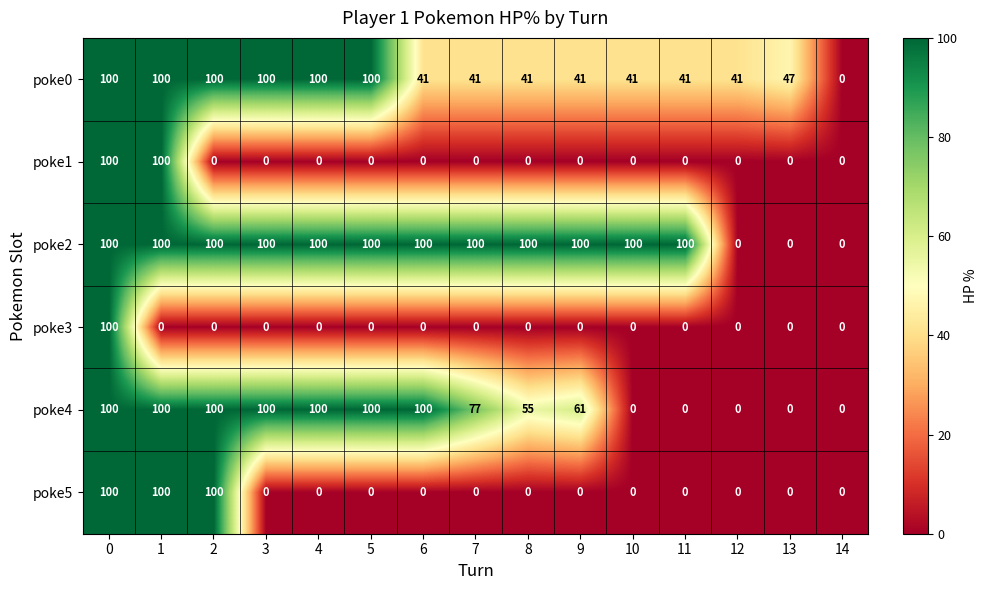

Between 4 and 6, which series saw the biggest shift?

poke0